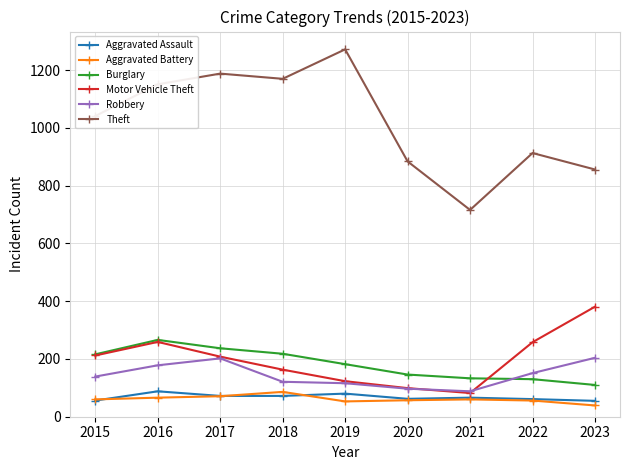

True or false: Burglary and Aggravated Assault cross at least once.

False